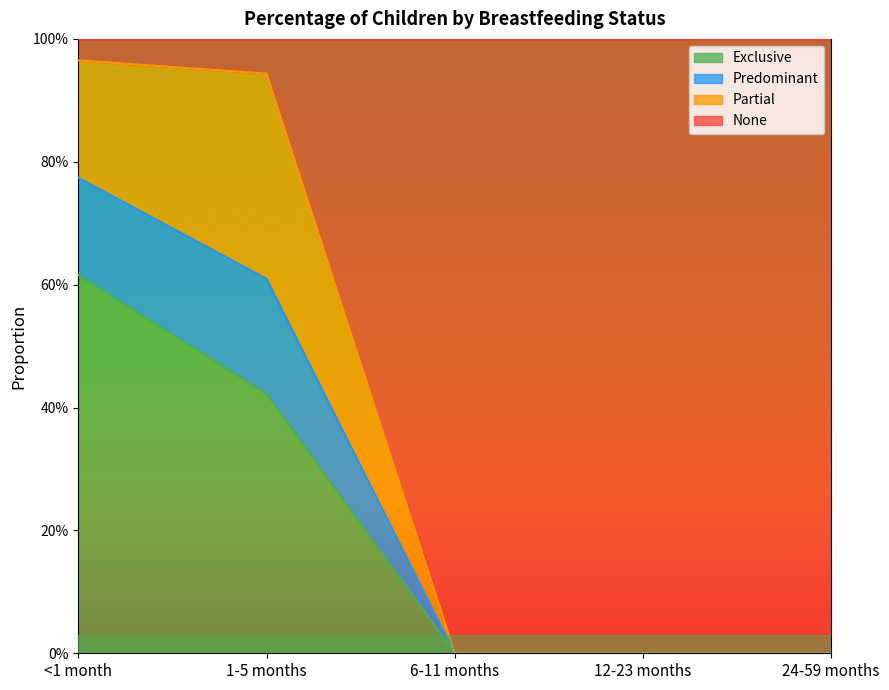

The value of None at 24-59 months is -0.4. True or false?

False